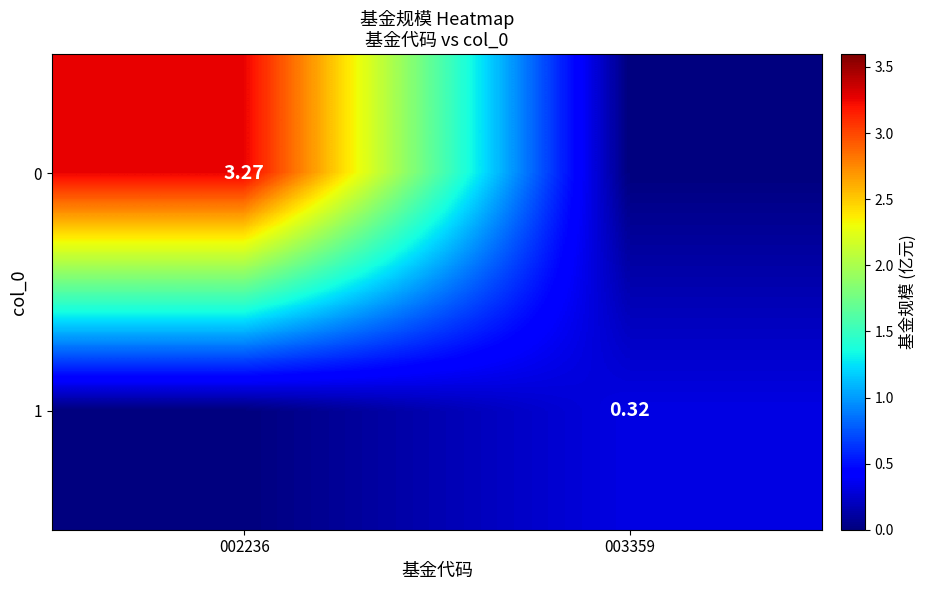

What is the average value of the 0 series?

1.6